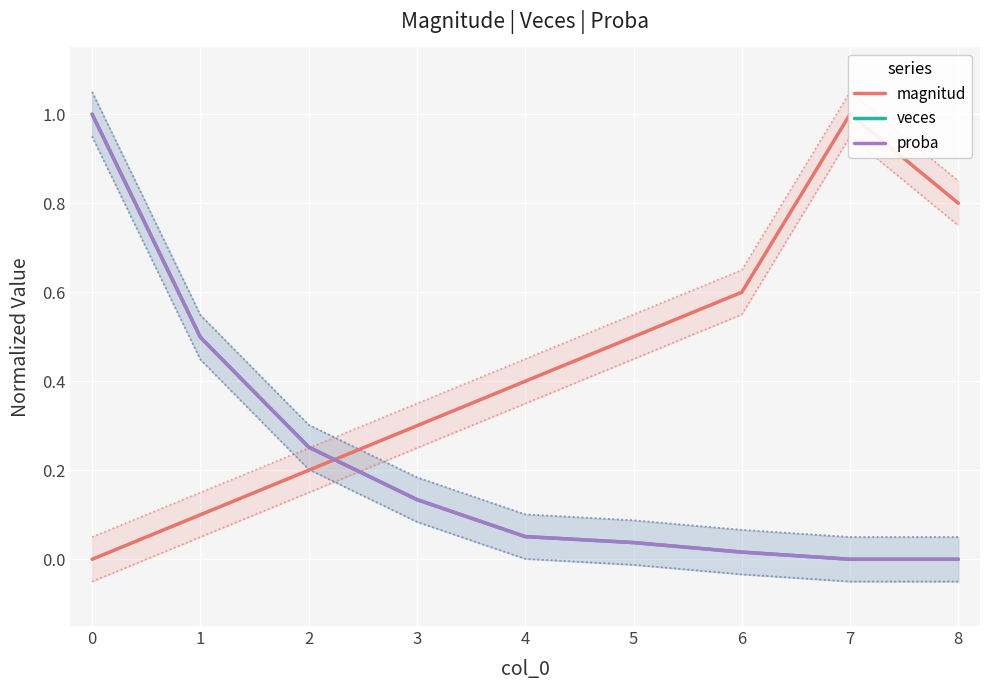

What are all the series names shown in the legend?

magnitud, veces, proba